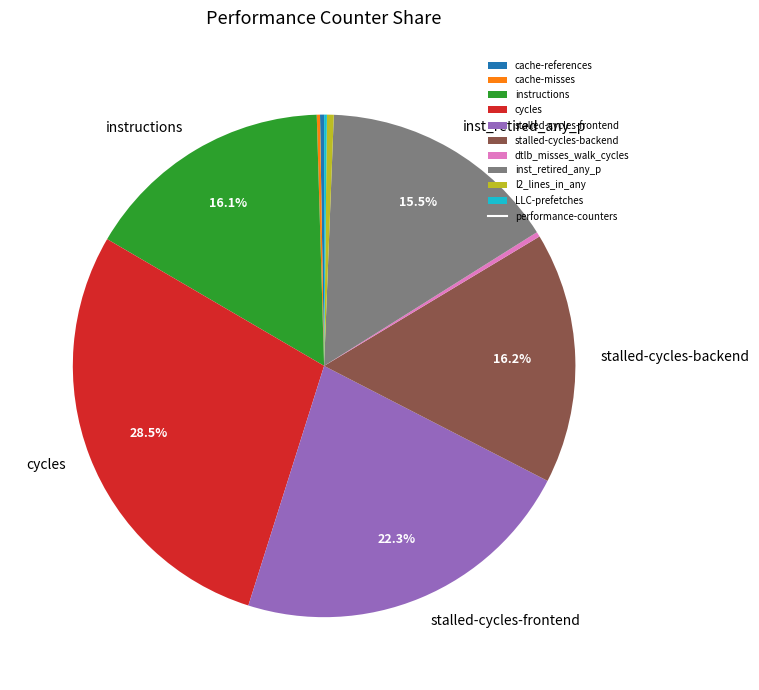

Does any single category account for the majority?

No